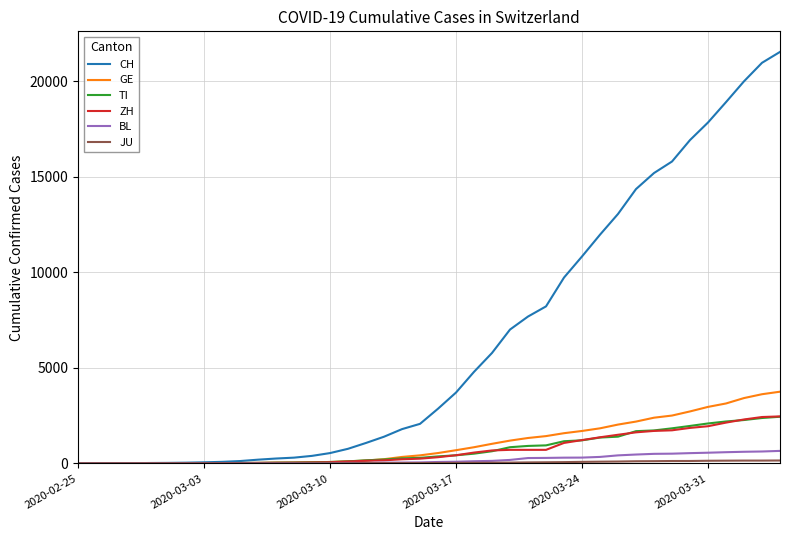

What is the highest value of the TI series?

2442